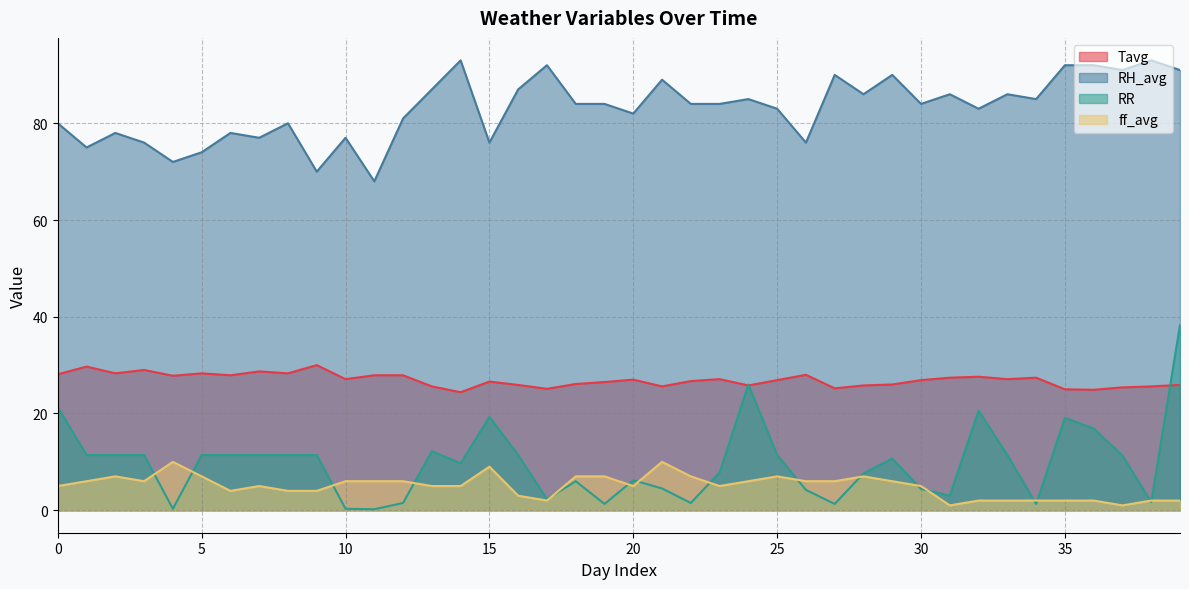

The RR series shows 2.8 at 26. True or false?

False